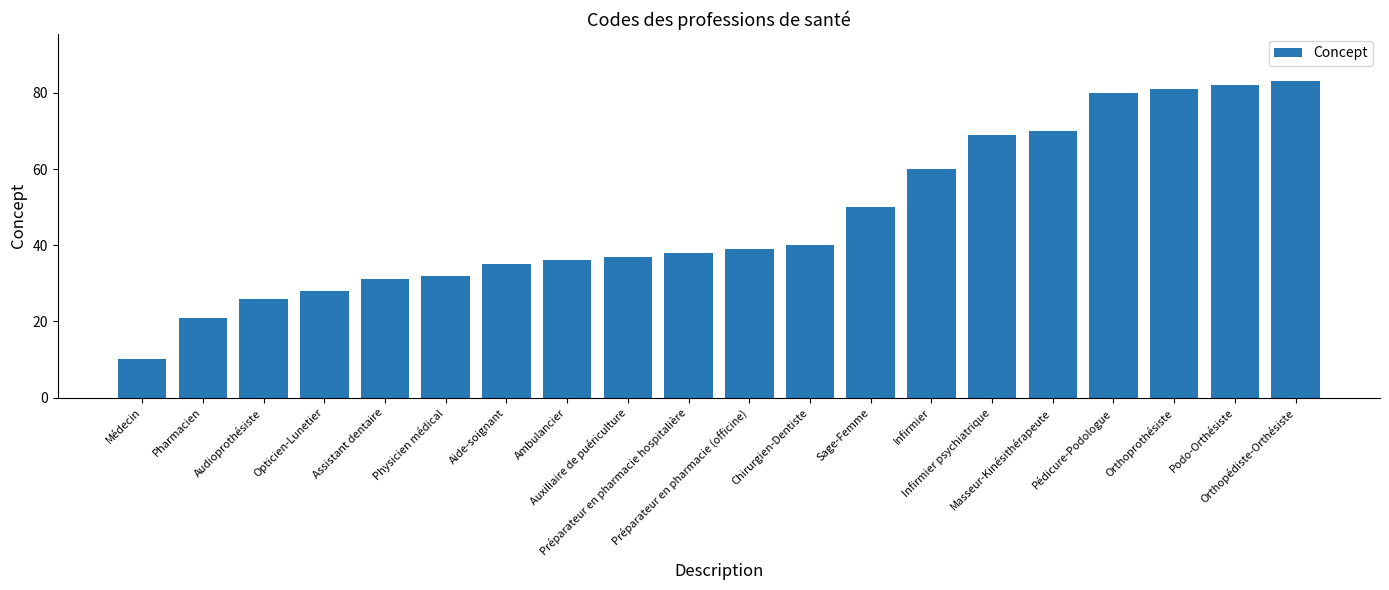

Is it true that the value at Sage-Femme is 50?

True